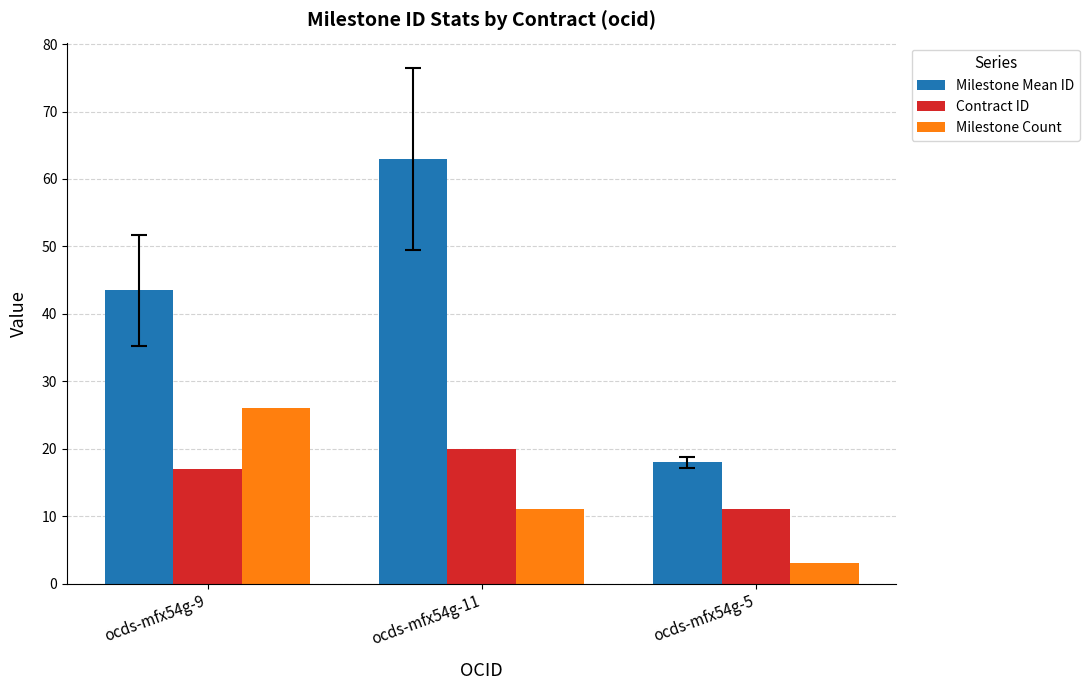

What is the greatest value displayed?

62.9